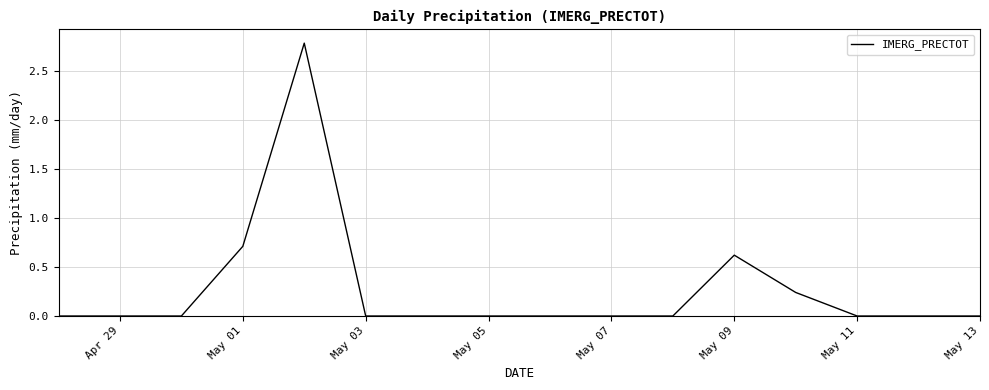

What is the greatest value displayed?

2.8